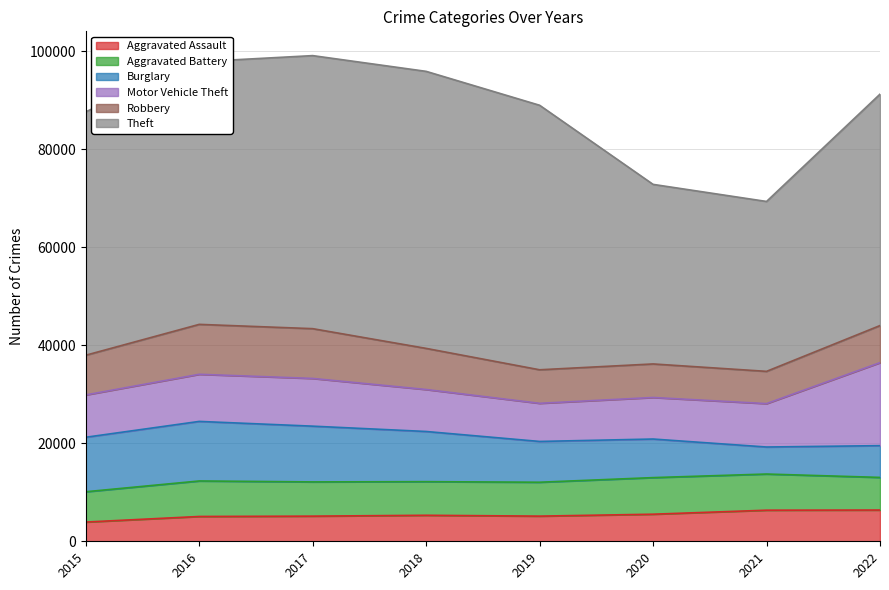

At which category is the sum across all series the highest?

2017